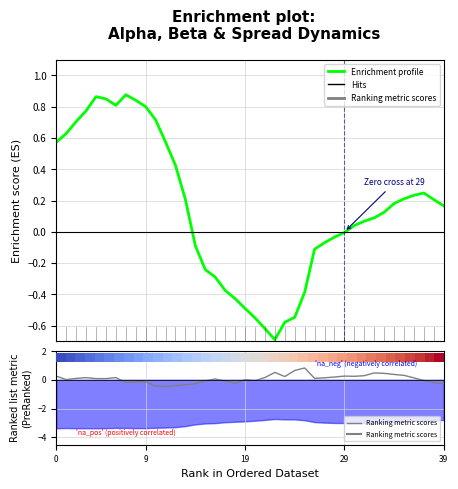

Which series has the widest spread of values?

Enrichment profile (alpha)